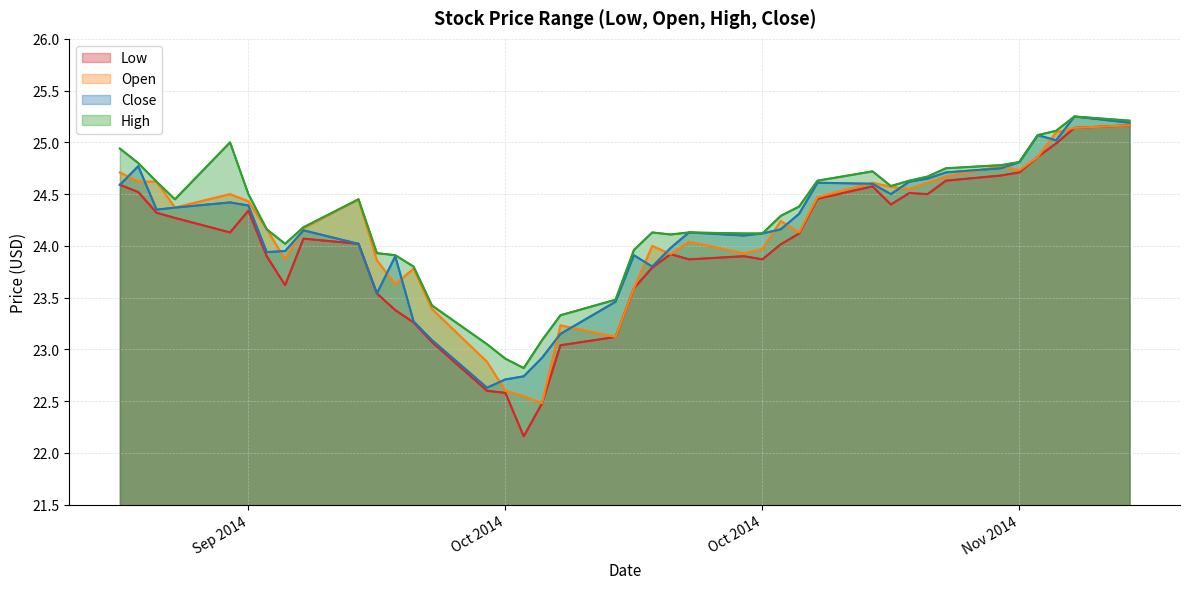

Which series has the largest total across all categories?

High